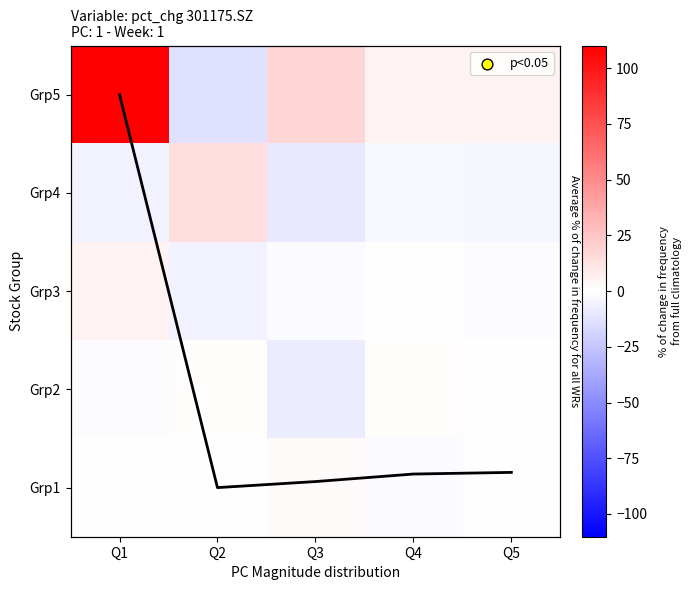

Which has a higher value, Q4 or Q5?

Q4